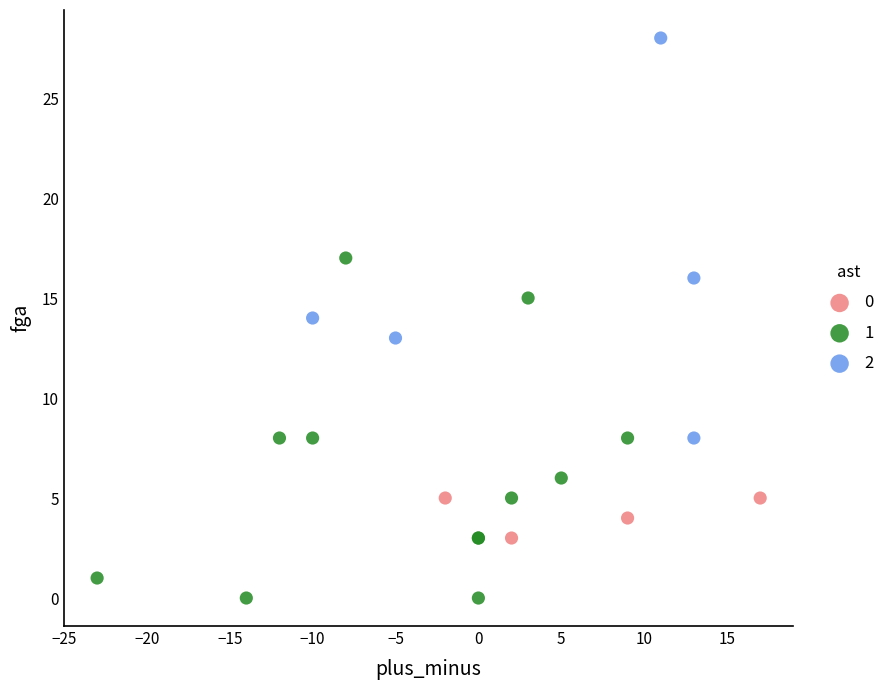

What are all the series names shown in the legend?

0, 1, 2